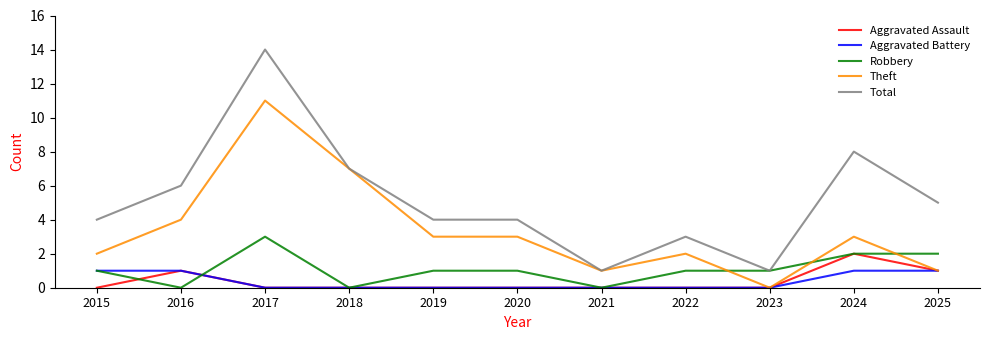

What is the difference between the maximum and minimum values in the Aggravated Battery series?

1